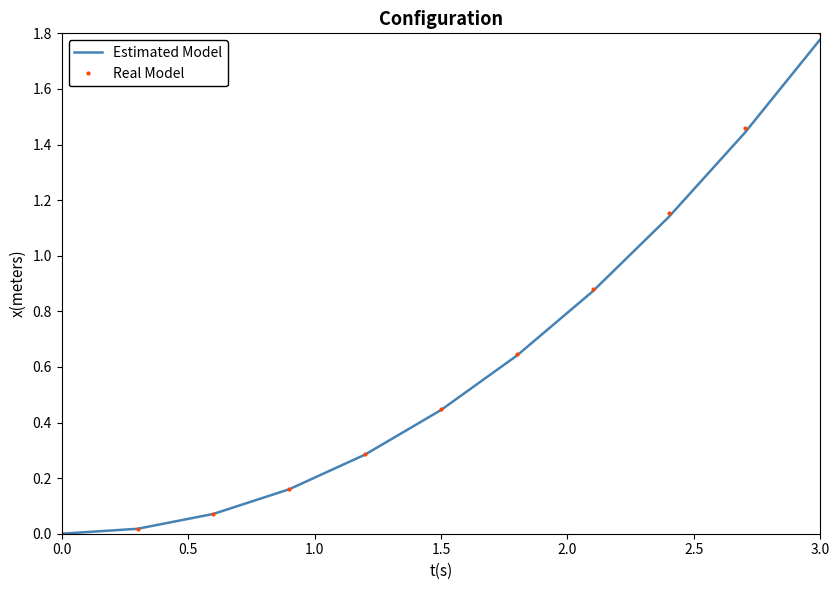

Which series has the widest spread of values?

Real Model